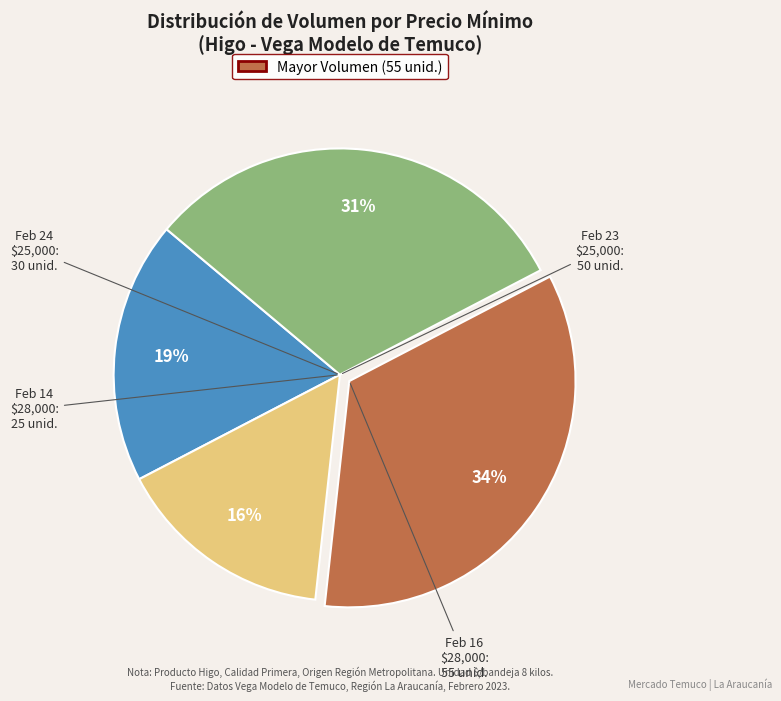

To the nearest percent, what is the average slice percentage?

25%